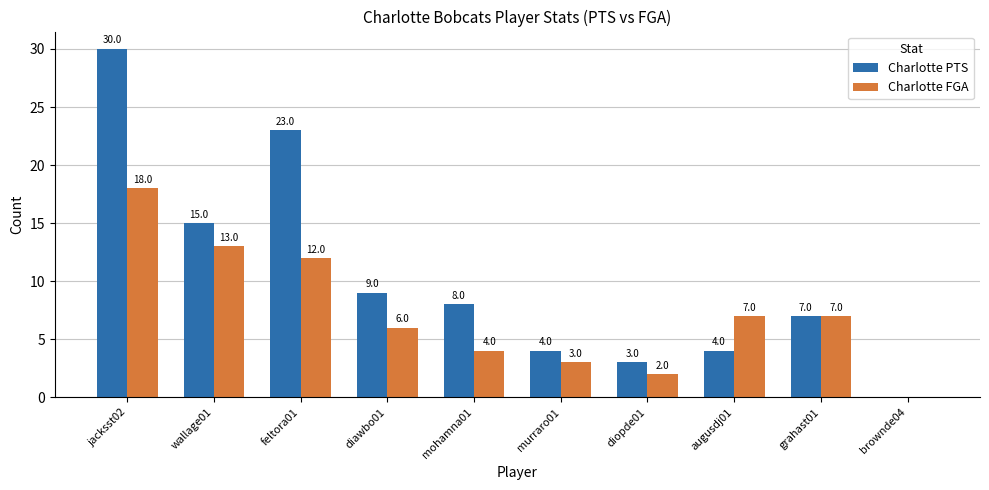

What is the total value across all series at augusdj01?

11